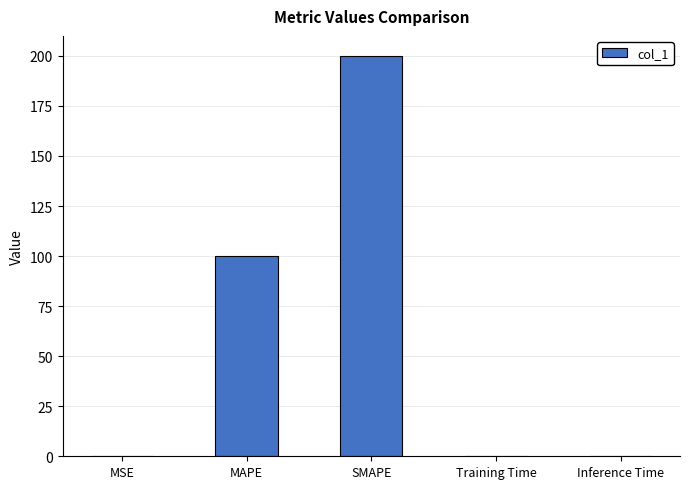

What is the maximum value shown in the chart?

200.0